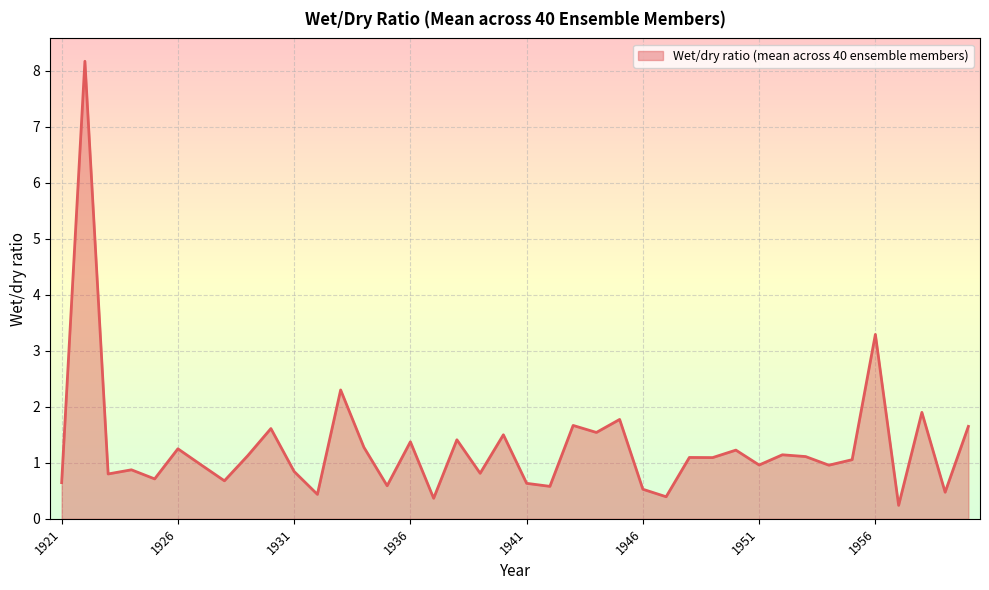

True or false: the data has more than 1 interior local peaks.

True